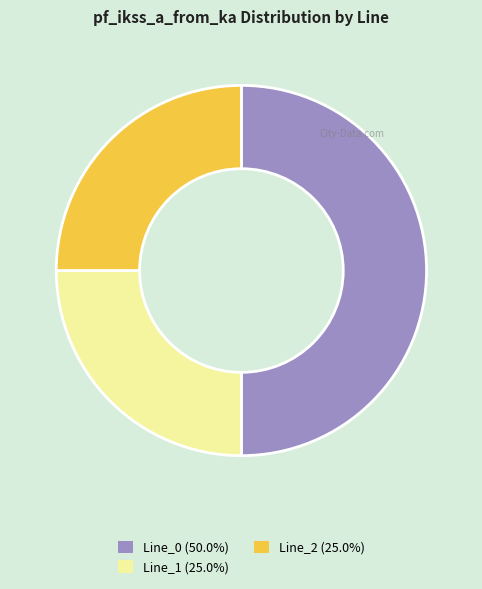

Approximately how many times larger is the value at Line_0 (50.0%) compared to Line_1 (25.0%)?

2.0